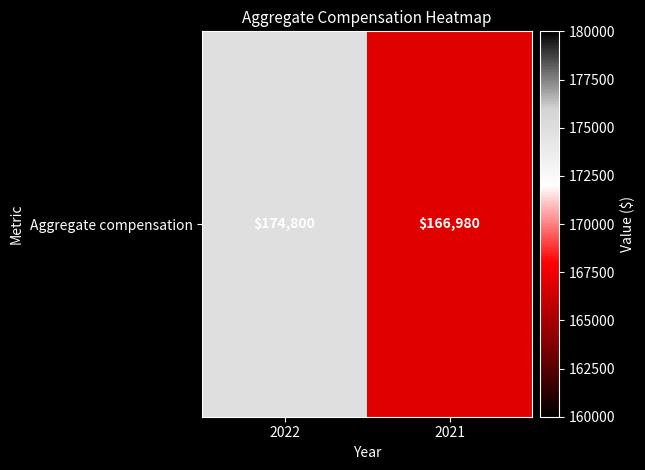

What is the greatest value displayed?

174800